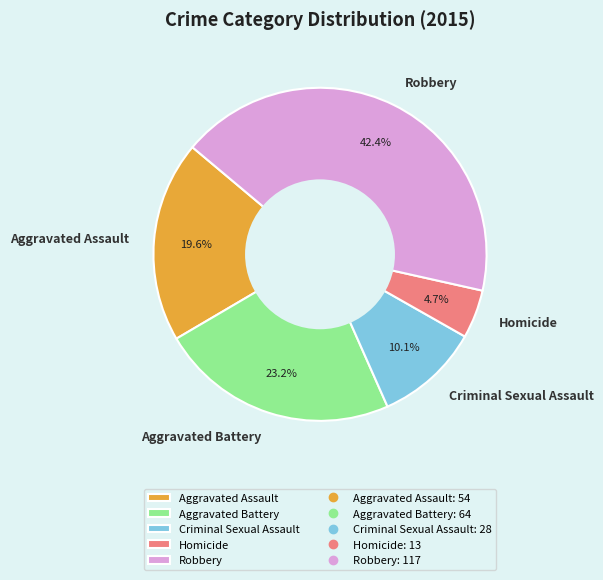

To the nearest percent, what portion does Aggravated Assault represent?

20%